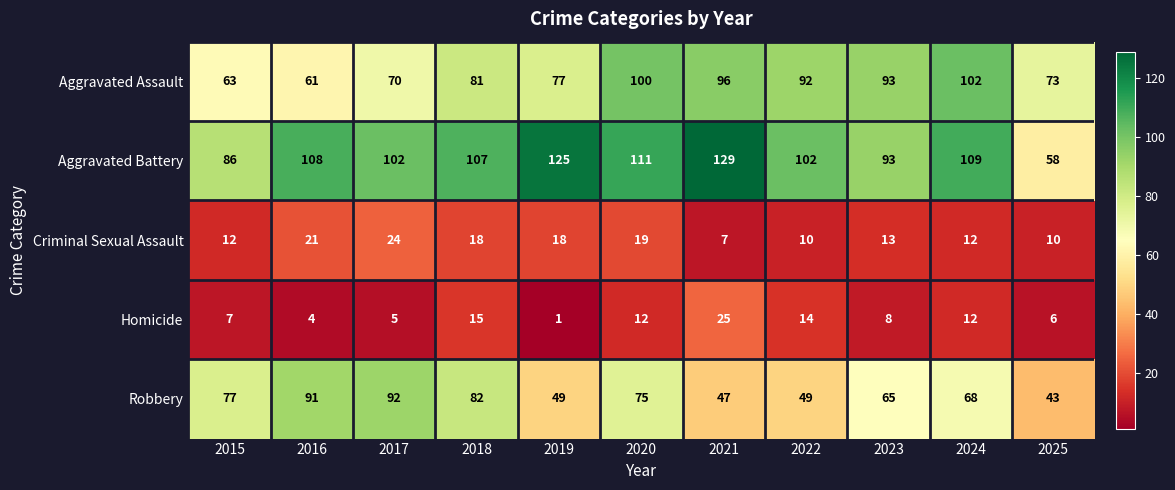

What is the difference between the maximum and minimum values in the Robbery series?

49